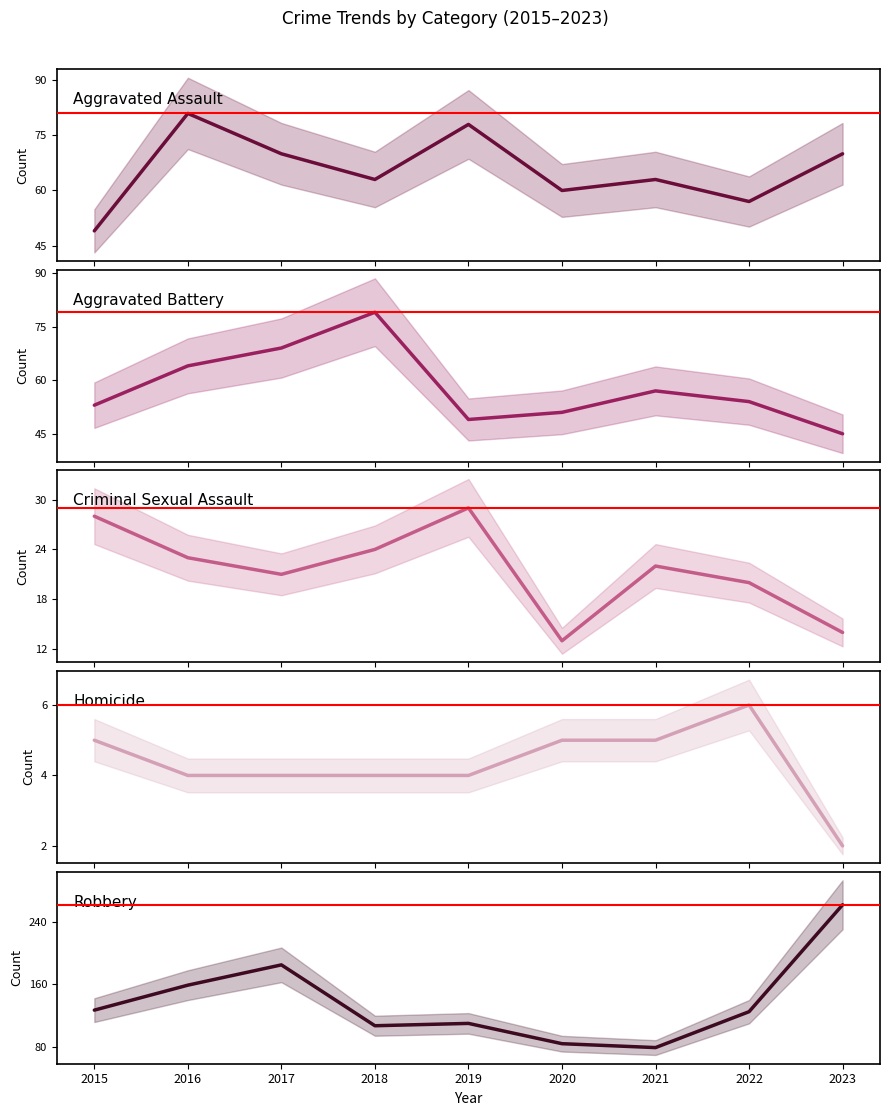

Where is Criminal Sexual Assault nearest to the value 21?

2017